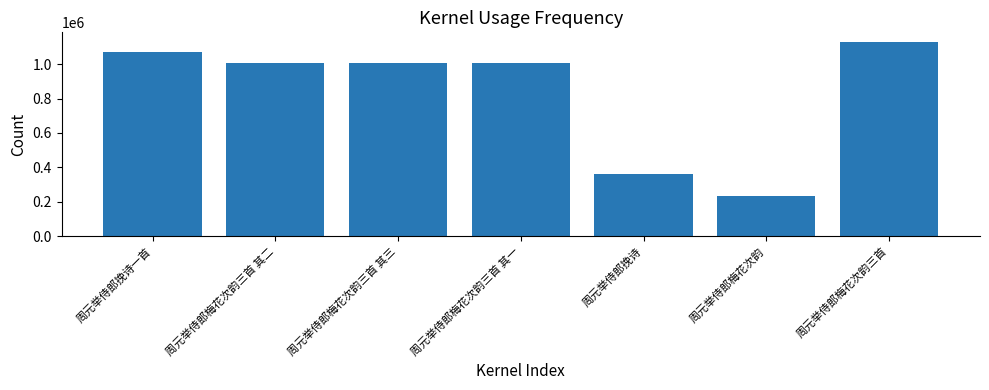

What is the change in value from 周元举侍郎梅花次韵 to 周元举侍郎梅花次韵三首?

+896609